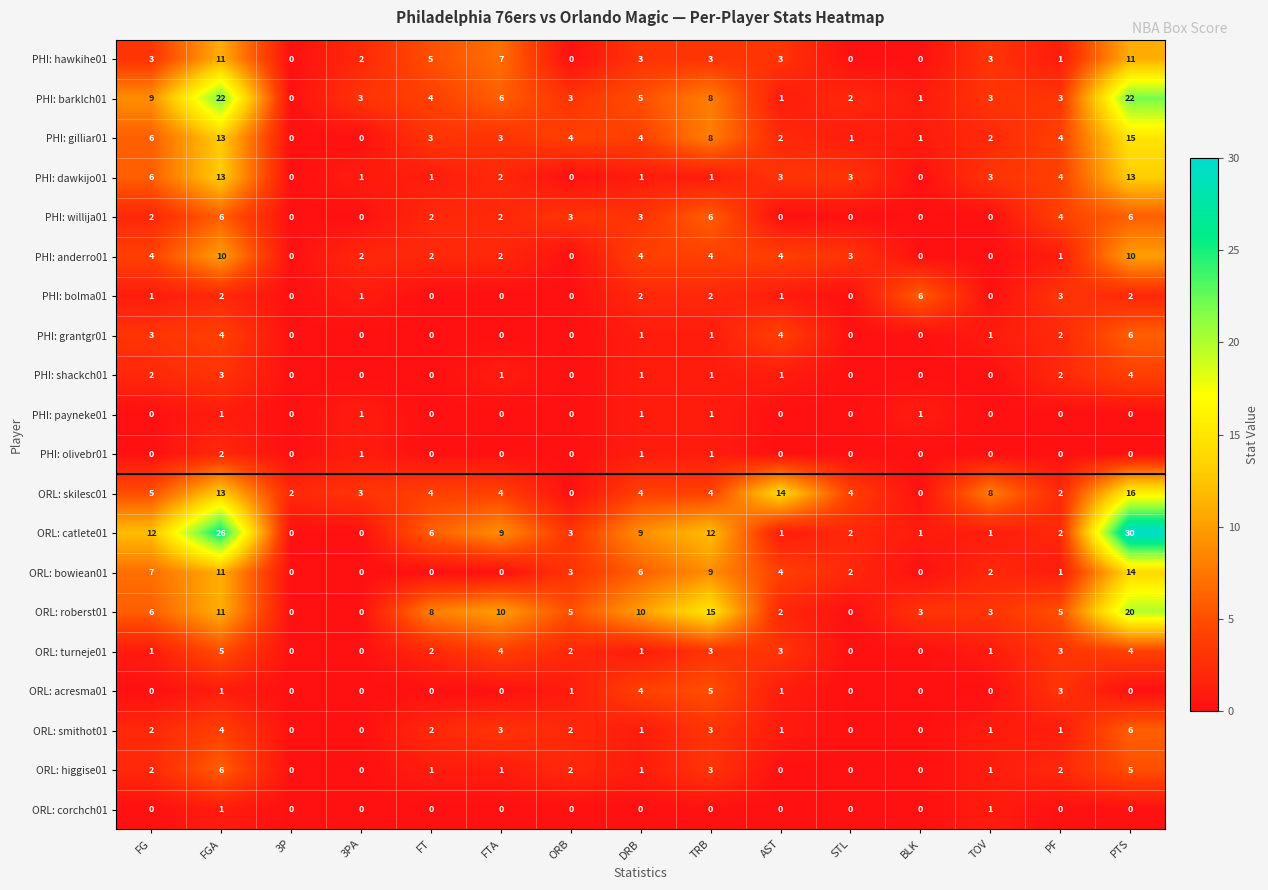

Which series has the largest range (max minus min)?

ORL: catlete01